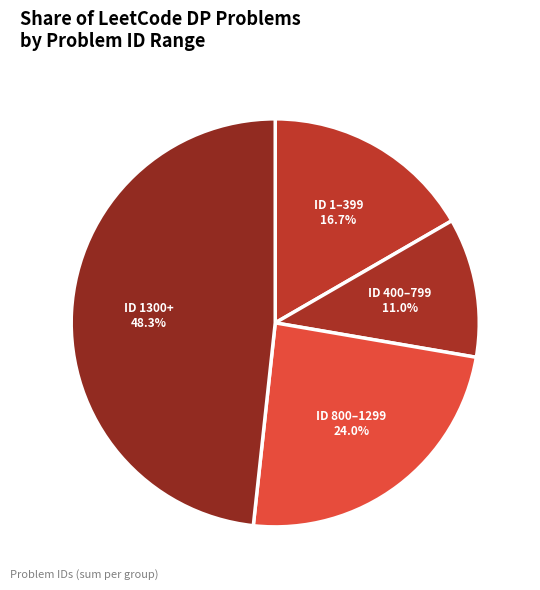

Count the number of slices in the pie.

4